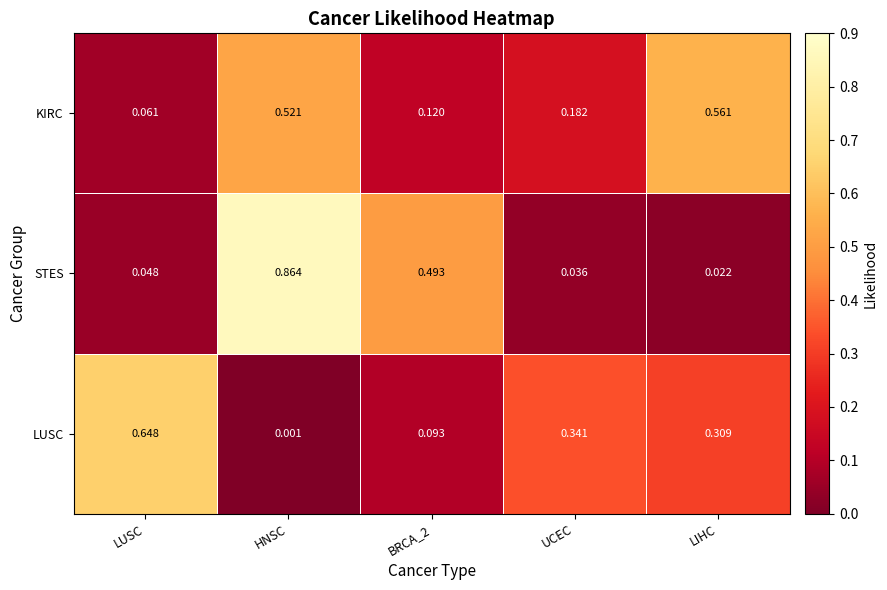

At LUSC, list the series in order from largest to smallest.

LUSC, KIRC, STES